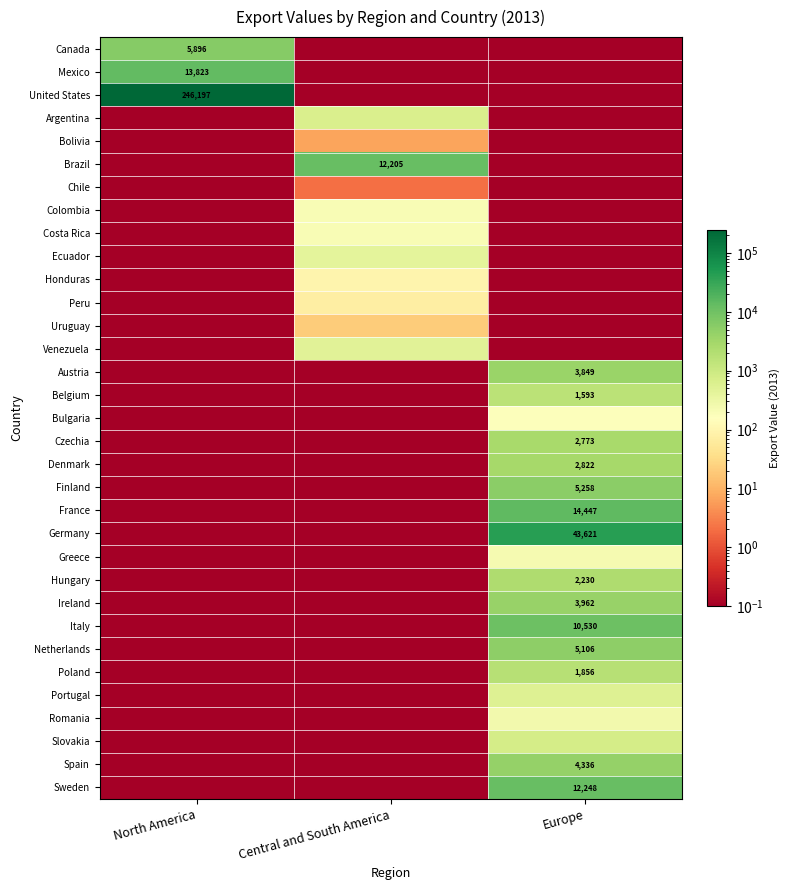

What is the maximum value shown in the chart?

246197.0